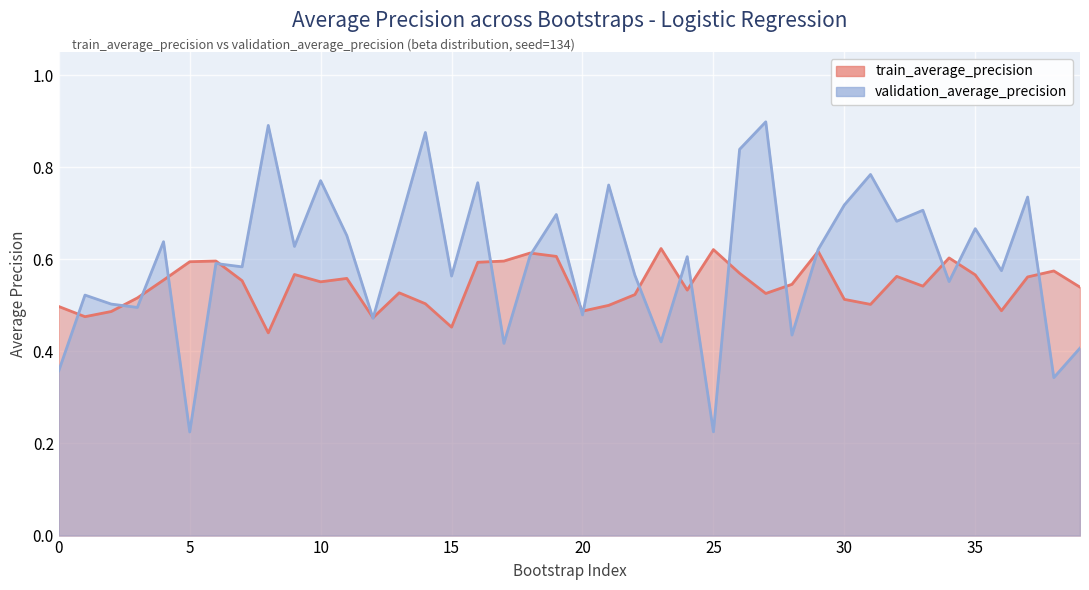

At how many categories does at least one series exceed 0?

40